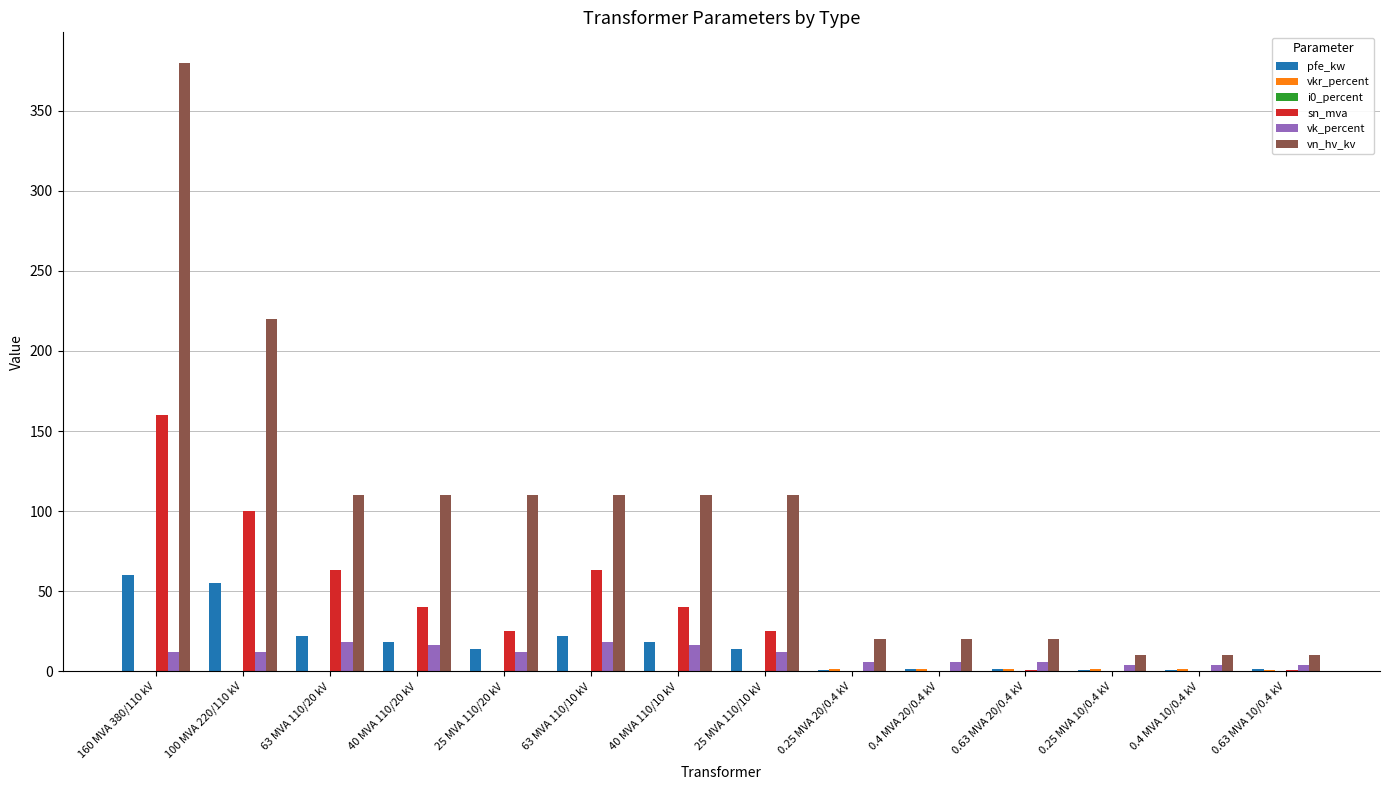

Which series changed the most between 63 MVA 110/10 kV and 0.63 MVA 10/0.4 kV?

vn_hv_kv